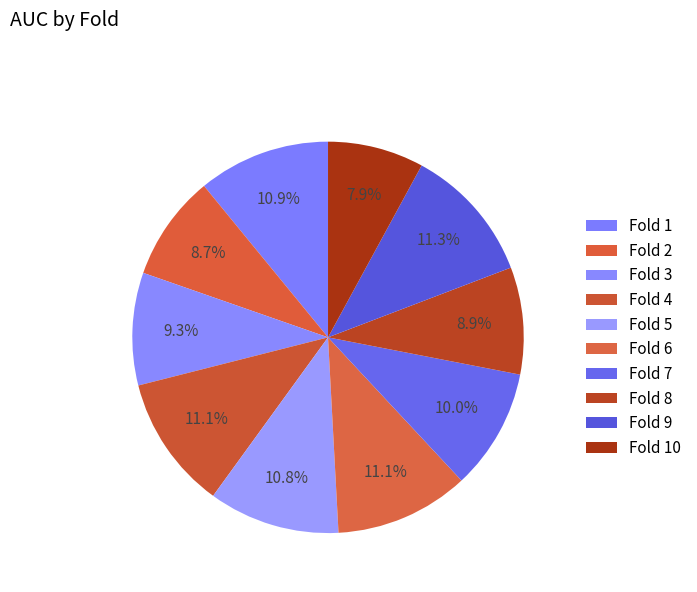

How many segments does this pie chart have?

10